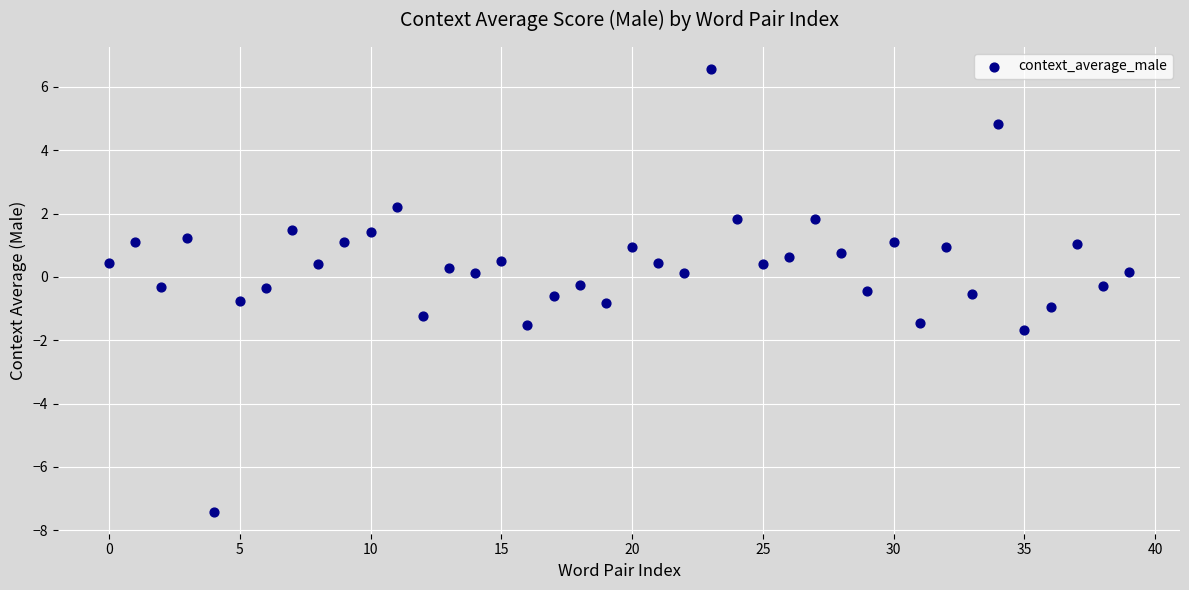

What is the range of Y values (max minus min)?

14.0